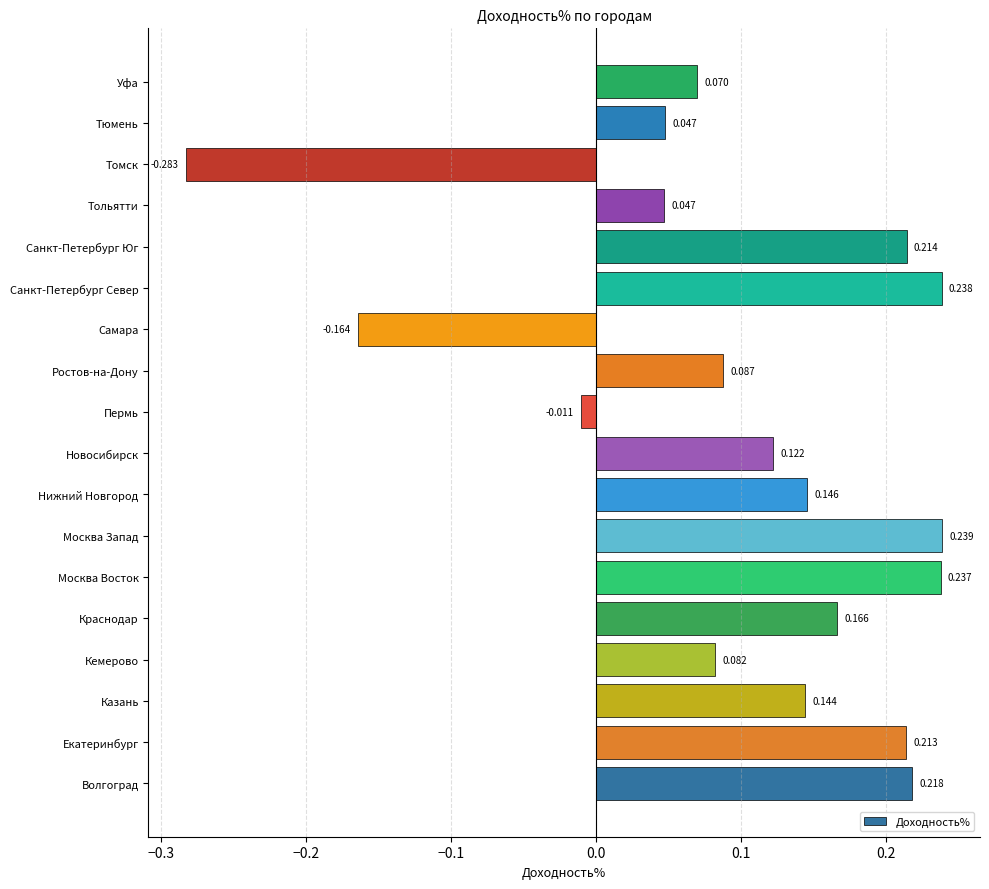

At which label is the value closest to 0?

Пермь